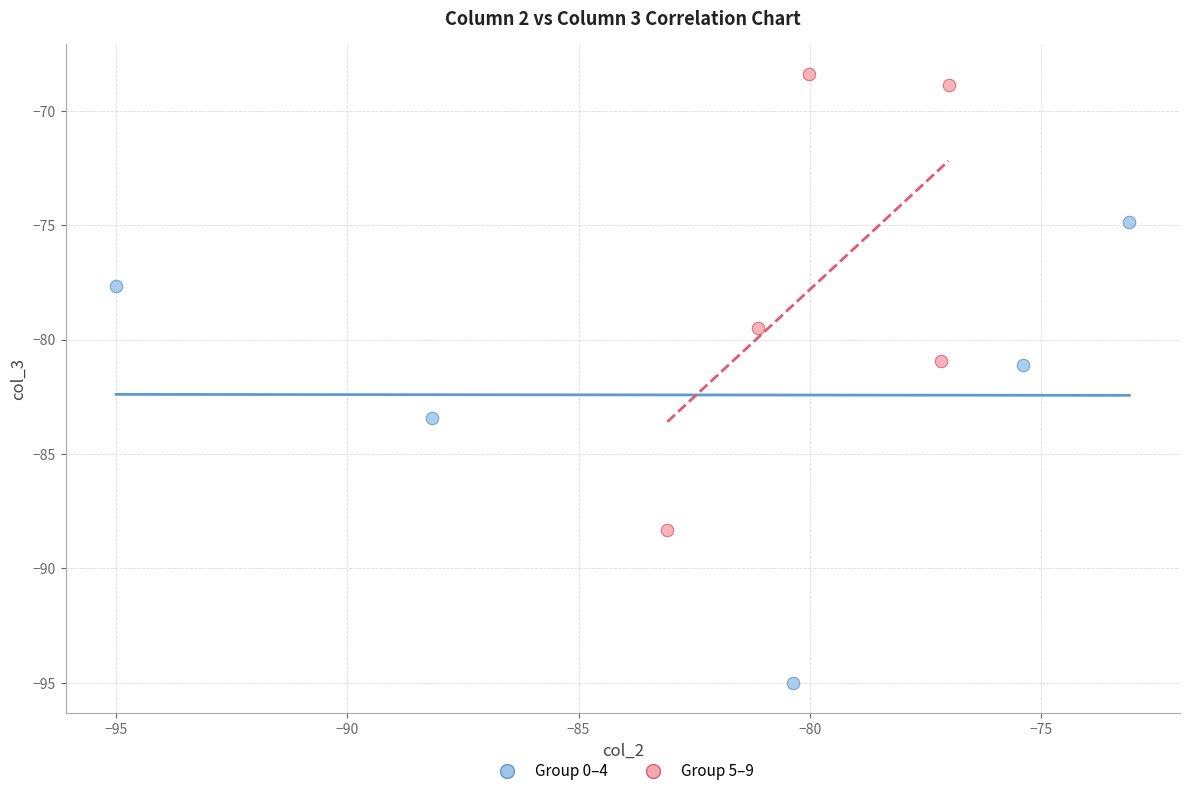

Which series contains the lowest Y value?

Group 0–4